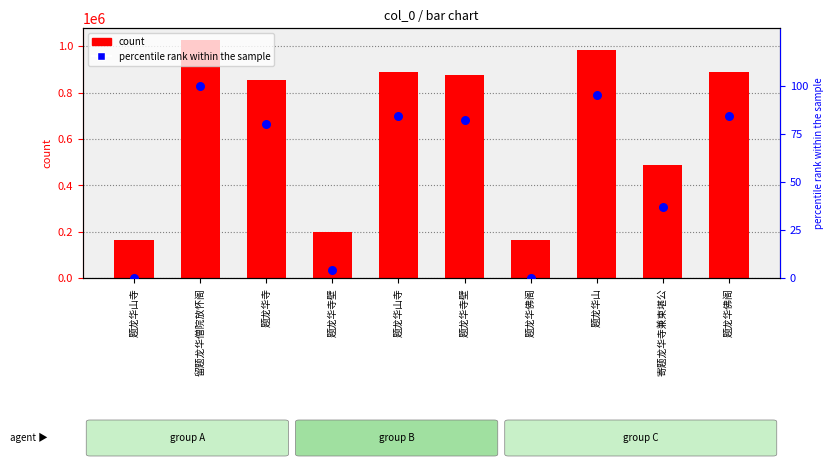

Which series has the widest spread of Y values?

count